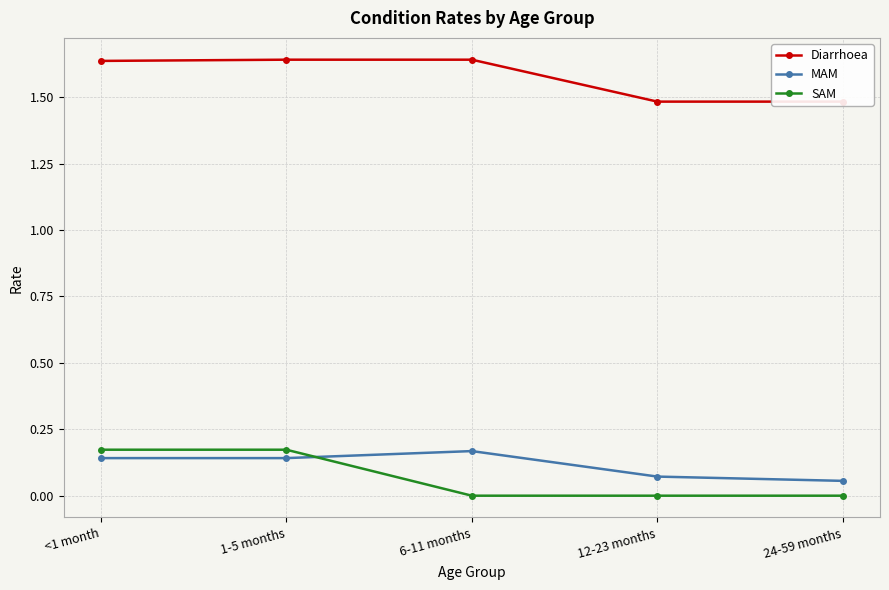

At 6-11 months, list the series in order from largest to smallest.

Diarrhoea, MAM, SAM